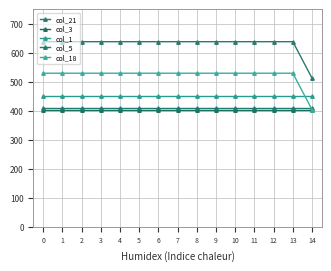

Which series has the largest range (max minus min)?

col_21